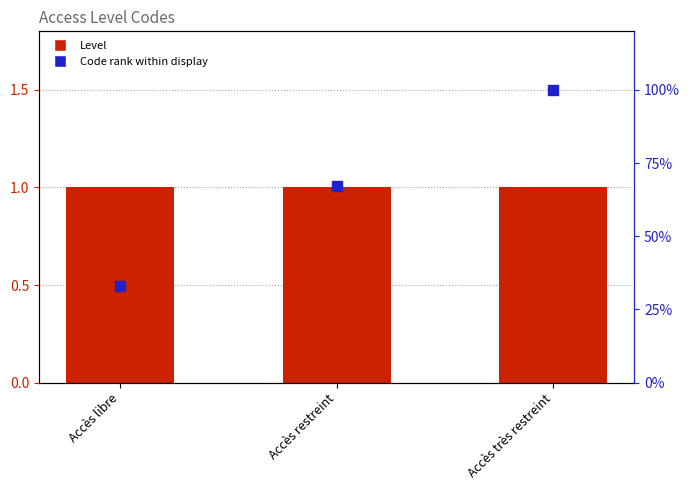

Which series has the largest Y range (max minus min)?

Code rank within display